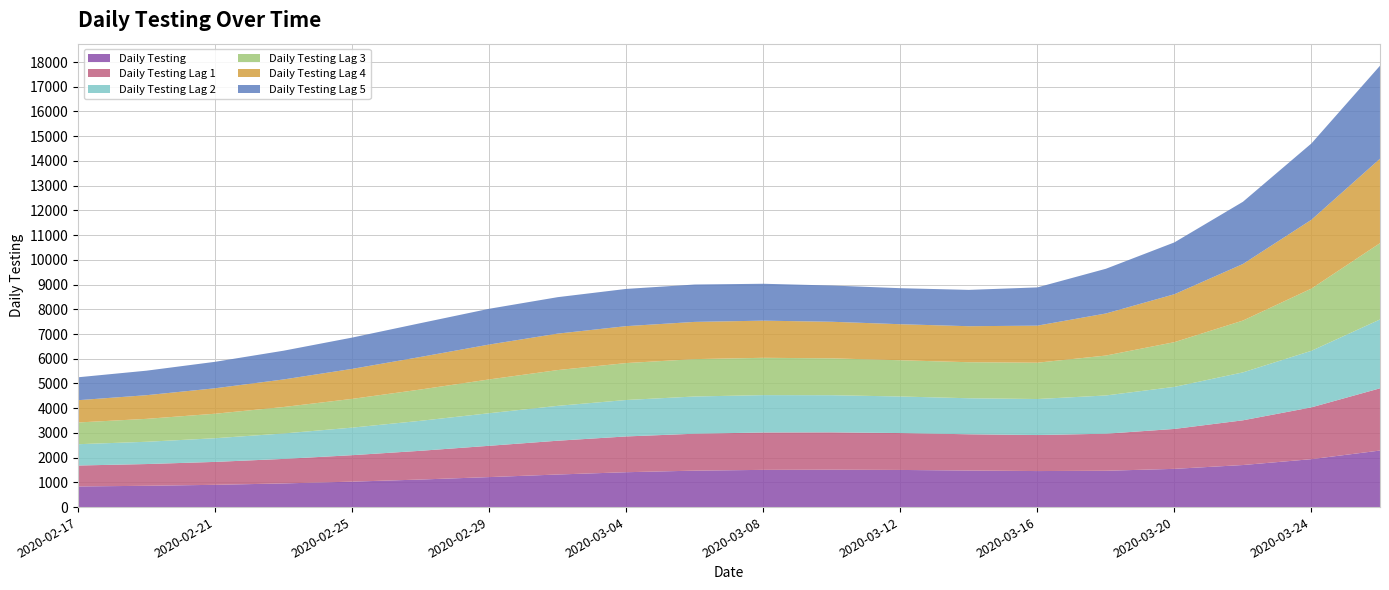

Reading left to right, transcribe all the data shown in this chart.

Daily Testing: 2020-02-17=834.5	2020-02-19=861.6	2020-02-21=900.8	2020-02-23=957.3	2020-02-25=1029.1	2020-02-27=1114.7	2020-02-29=1213.3	2020-03-02=1317.7	2020-03-04=1410.6	2020-03-06=1474.3	2020-03-08=1505.5	2020-03-10=1512.7	2020-03-12=1502.5	2020-03-14=1478.8	2020-03-16=1457.2	2020-03-18=1469.4	2020-03-20=1546.8	2020-03-22=1701.4	2020-03-24=1938.5	2020-03-26=2287.5
Daily Testing Lag 1: 2020-02-17=847.1	2020-02-19=879.2	2020-02-21=926.9	2020-02-23=991.5	2020-02-25=1070.2	2020-02-27=1162.5	2020-02-29=1265.6	2020-03-02=1366.9	2020-03-04=1446.7	2020-03-06=1493.5	2020-03-08=1511.5	2020-03-10=1509.7	2020-03-12=1491.8	2020-03-14=1466.0	2020-03-16=1456.8	2020-03-18=1498.6	2020-03-20=1614.4	2020-03-22=1808.5	2020-03-24=2096.2	2020-03-26=2516.6
Daily Testing Lag 2: 2020-02-17=861.6	2020-02-19=900.8	2020-02-21=957.3	2020-02-23=1029.1	2020-02-25=1114.7	2020-02-27=1213.3	2020-02-29=1317.7	2020-03-02=1410.6	2020-03-04=1474.3	2020-03-06=1505.5	2020-03-08=1511.5	2020-03-10=1502.5	2020-03-12=1478.8	2020-03-14=1457.2	2020-03-16=1456.8	2020-03-18=1546.8	2020-03-20=1701.4	2020-03-22=1938.5	2020-03-24=2287.5	2020-03-26=2784.2
Daily Testing Lag 3: 2020-02-17=879.2	2020-02-19=926.9	2020-02-21=991.5	2020-02-23=1070.2	2020-02-25=1162.5	2020-02-27=1265.6	2020-02-29=1366.9	2020-03-02=1446.7	2020-03-04=1493.5	2020-03-06=1511.5	2020-03-08=1509.7	2020-03-10=1491.8	2020-03-12=1466.0	2020-03-14=1456.8	2020-03-16=1469.4	2020-03-18=1614.4	2020-03-20=1808.5	2020-03-22=2096.2	2020-03-24=2516.6	2020-03-26=3086.3
Daily Testing Lag 4: 2020-02-17=900.8	2020-02-19=957.3	2020-02-21=1029.1	2020-02-23=1114.7	2020-02-25=1213.3	2020-02-27=1317.7	2020-02-29=1410.6	2020-03-02=1474.3	2020-03-04=1493.5	2020-03-06=1505.5	2020-03-08=1502.5	2020-03-10=1478.8	2020-03-12=1457.2	2020-03-14=1456.8	2020-03-16=1498.6	2020-03-18=1701.4	2020-03-20=1938.5	2020-03-22=2287.5	2020-03-24=2784.2	2020-03-26=3415.0
Daily Testing Lag 5: 2020-02-17=926.9	2020-02-19=991.5	2020-02-21=1070.2	2020-02-23=1162.5	2020-02-25=1265.6	2020-02-27=1366.9	2020-02-29=1446.7	2020-03-02=1474.3	2020-03-04=1505.5	2020-03-06=1511.5	2020-03-08=1491.8	2020-03-10=1466.0	2020-03-12=1457.2	2020-03-14=1469.4	2020-03-16=1546.8	2020-03-18=1808.5	2020-03-20=2096.2	2020-03-22=2516.6	2020-03-24=3086.3	2020-03-26=3761.2